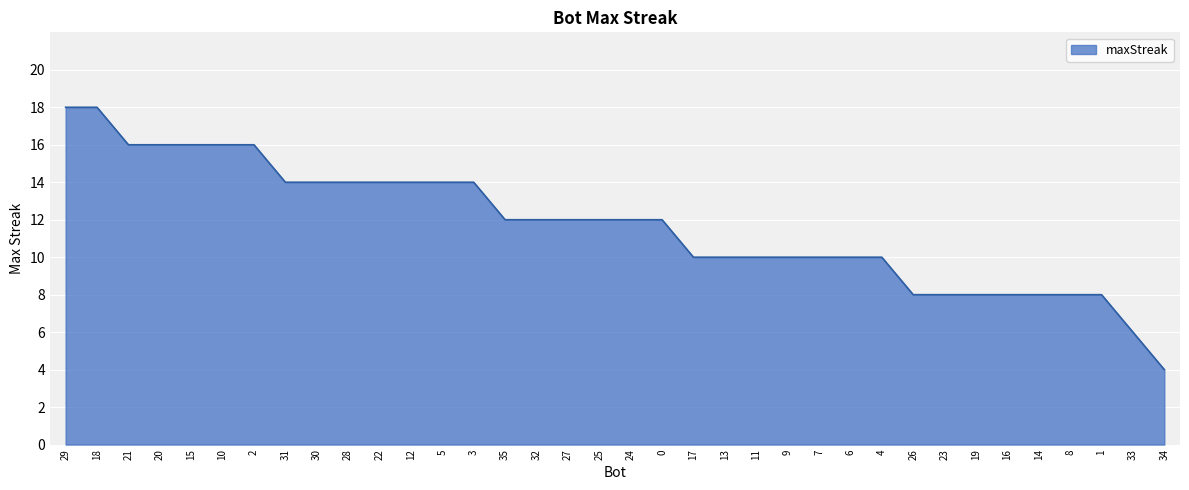

Reading right to left, list all the values displayed in this chart.

4	6	8	8	8	8	8	8	8	10	10	10	10	10	10	10	12	12	12	12	12	12	14	14	14	14	14	14	14	16	16	16	16	16	18	18